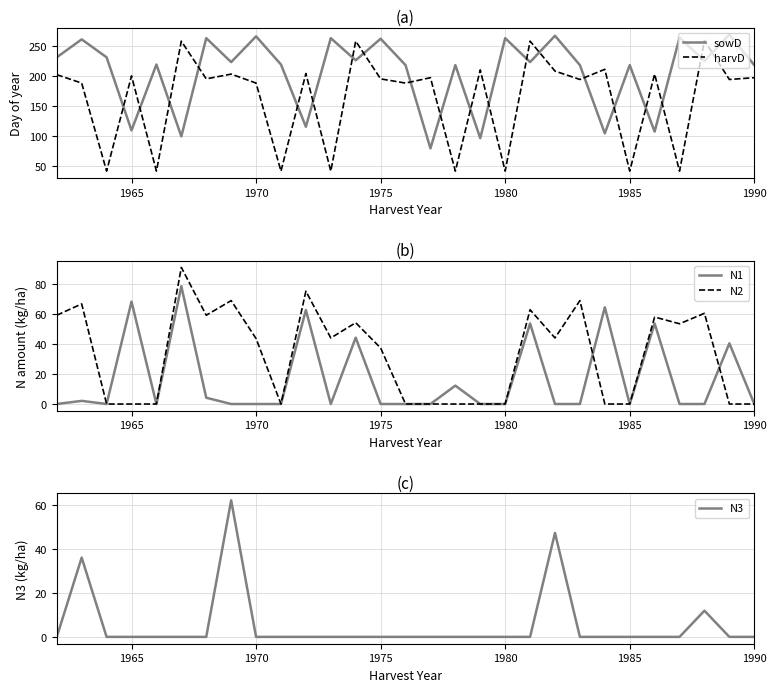

The N2 series shows -55.8 at 1965. True or false?

False